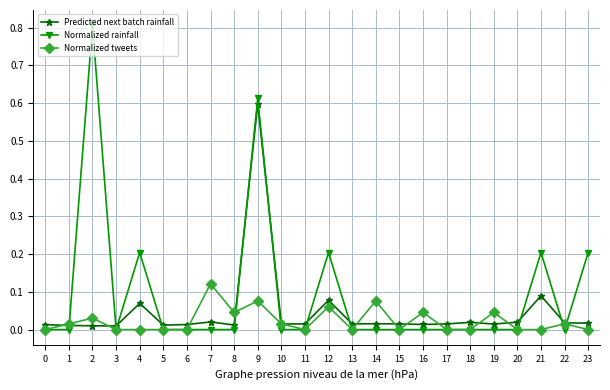

Which series has the largest range (max minus min)?

Normalized rainfall